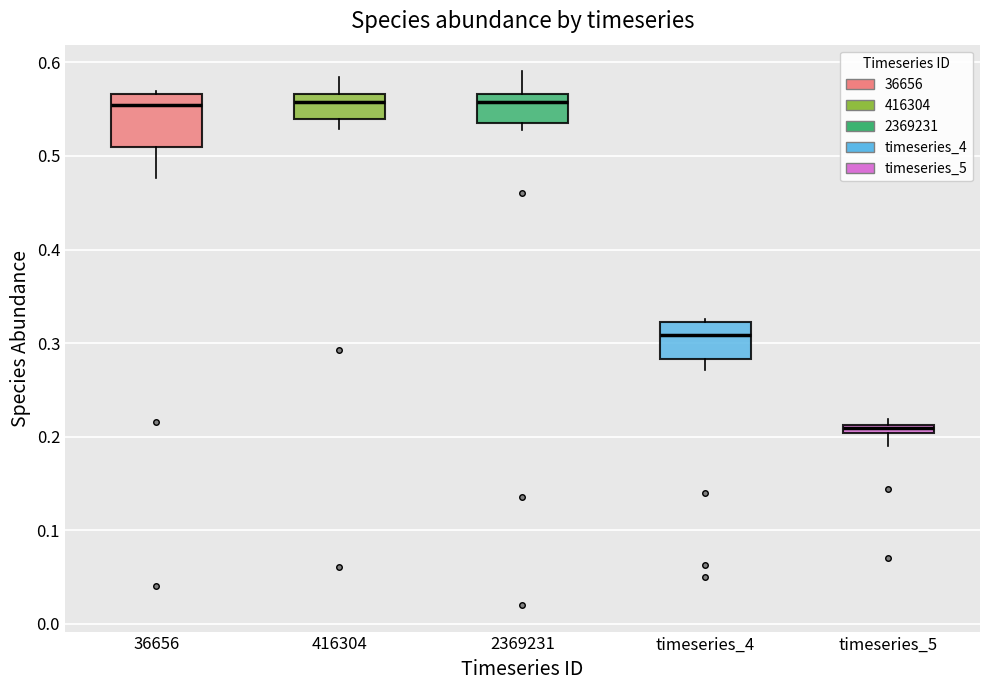

Where does the median line of the box for 36656 sit on the y-axis? The values are not printed on the chart, so give them approximately, as read against the axis.

0.55